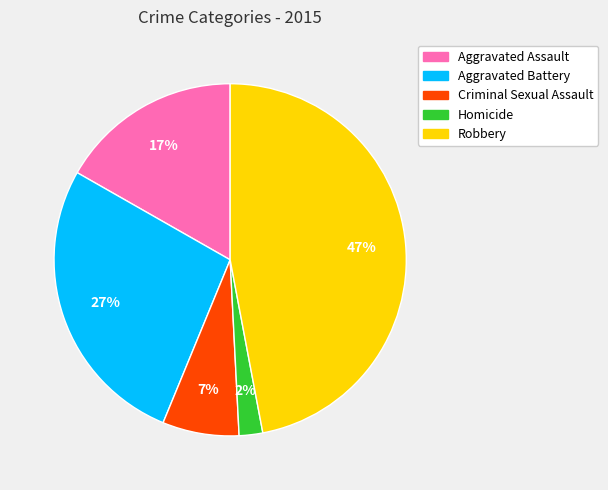

What percentage is the Aggravated Battery slice, to the nearest percent?

27%